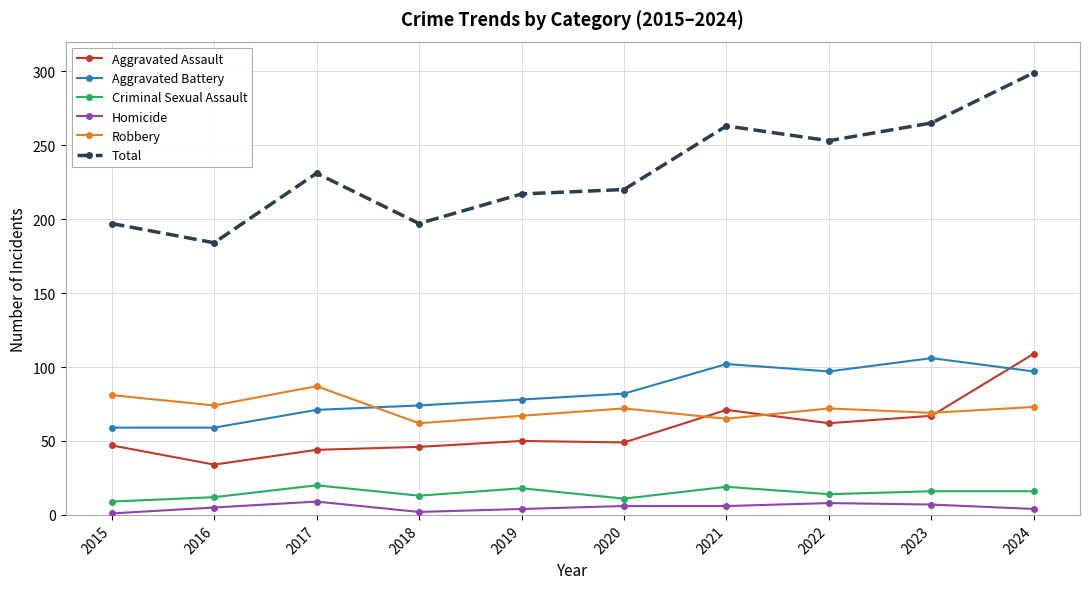

What are all the series names shown in the legend?

Aggravated Assault, Aggravated Battery, Criminal Sexual Assault, Homicide, Robbery, Total